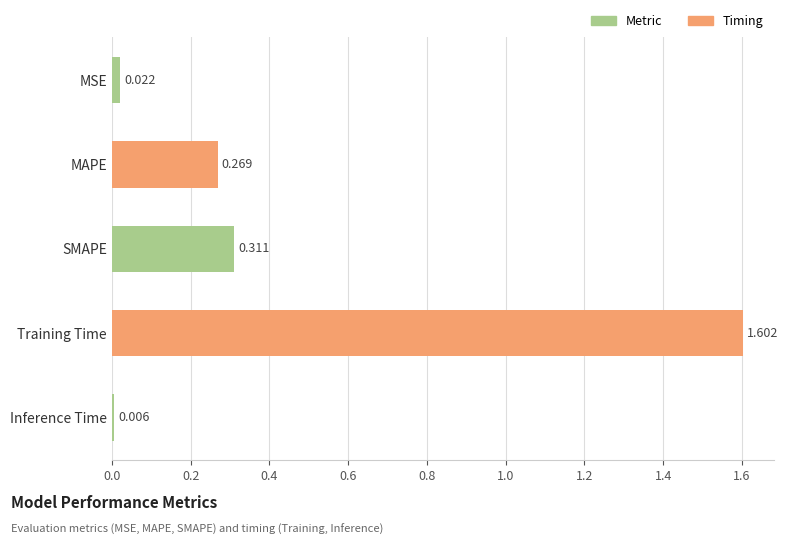

Where is the data nearest to the value 0?

Inference Time